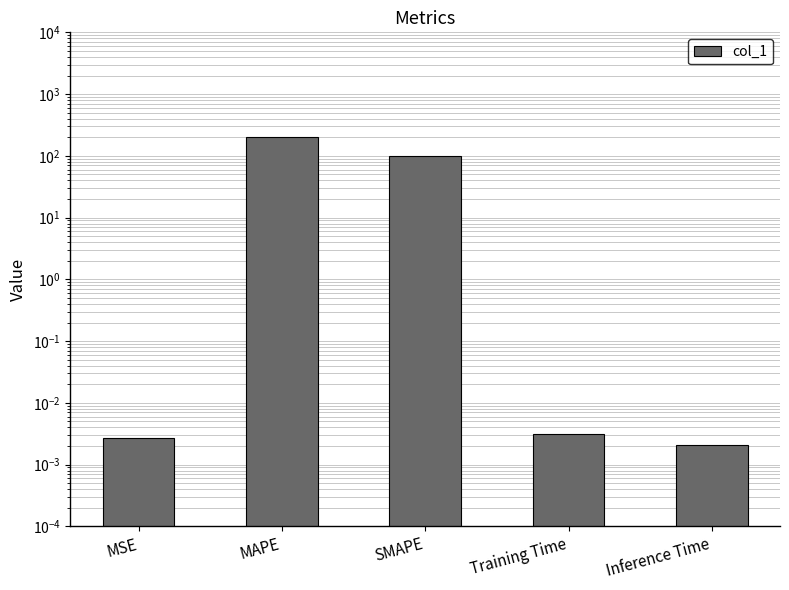

True or false: the data shows 0.0 at MSE.

False